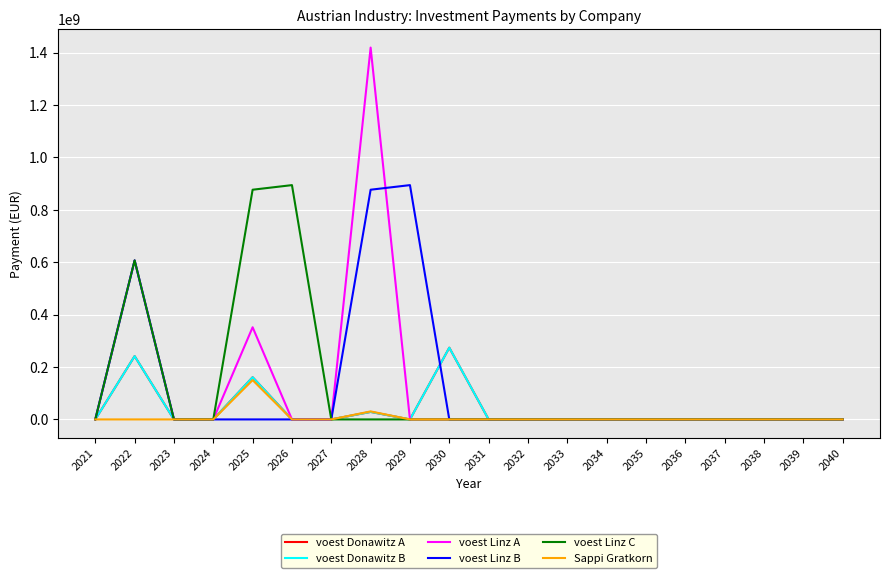

Which series has the largest range (max minus min)?

voest Linz A